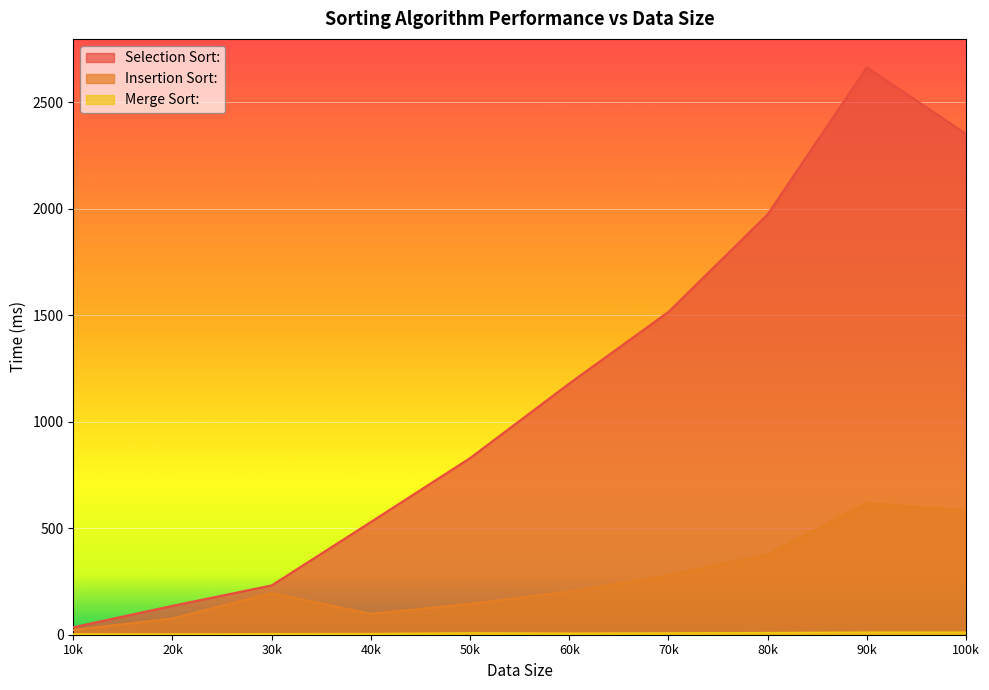

True or false: Insertion Sort: has a value of 376.6 at 80k.

True